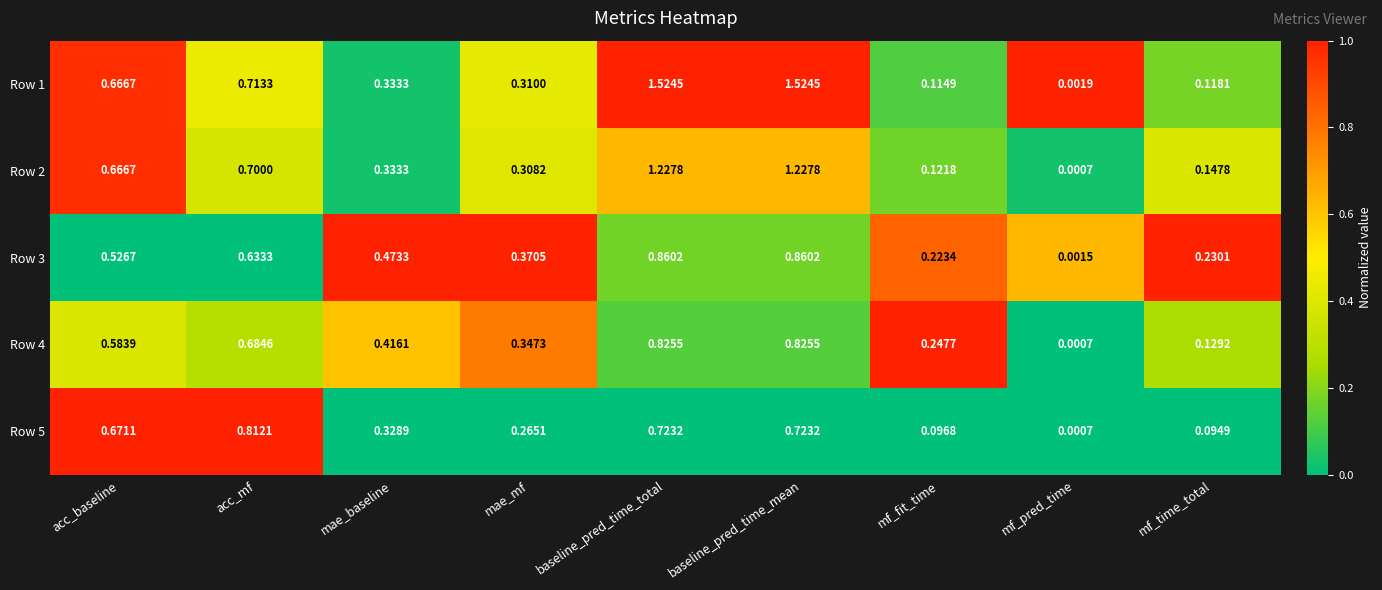

Is the value of Row 4 at mae_baseline greater than the value of Row 1 at mae_mf?

Yes